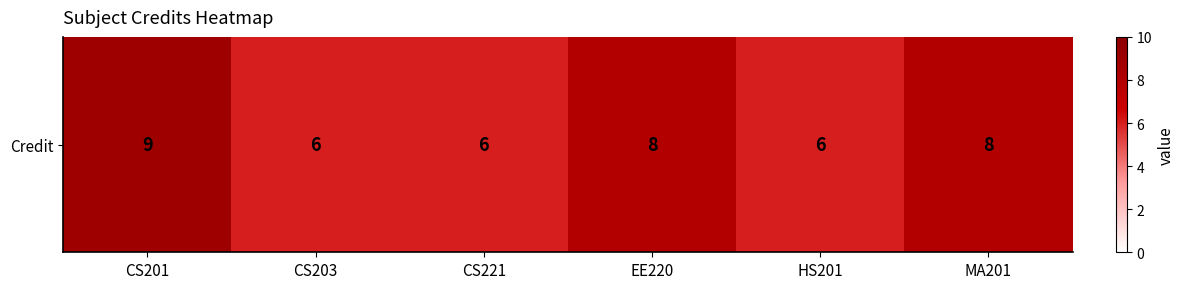

List the labels in order of value, smallest first.

CS203, CS221, HS201, EE220, MA201, CS201